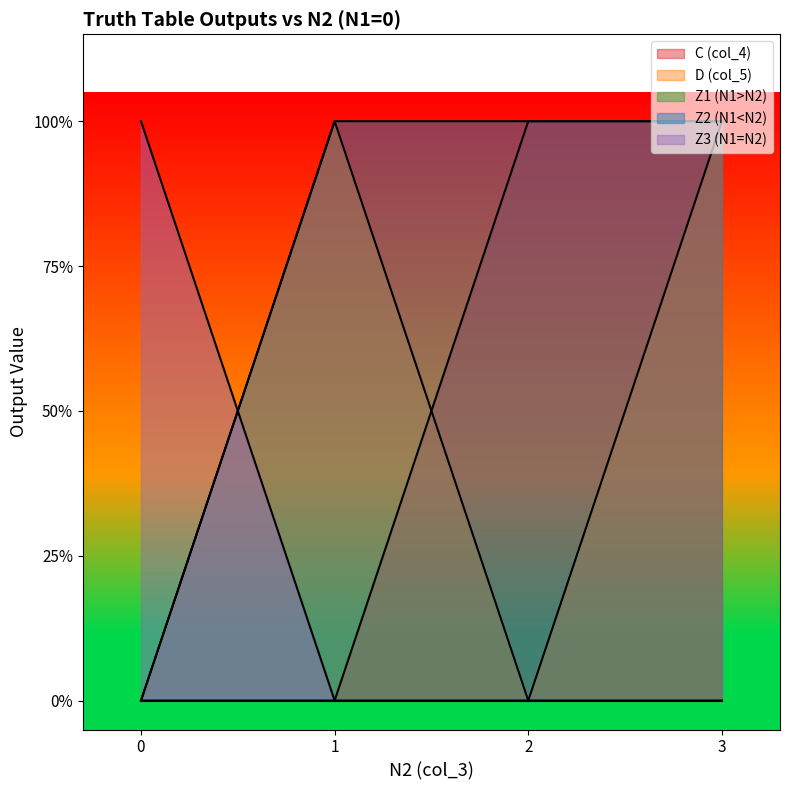

Does the chart display data point markers on the line(s)?

No